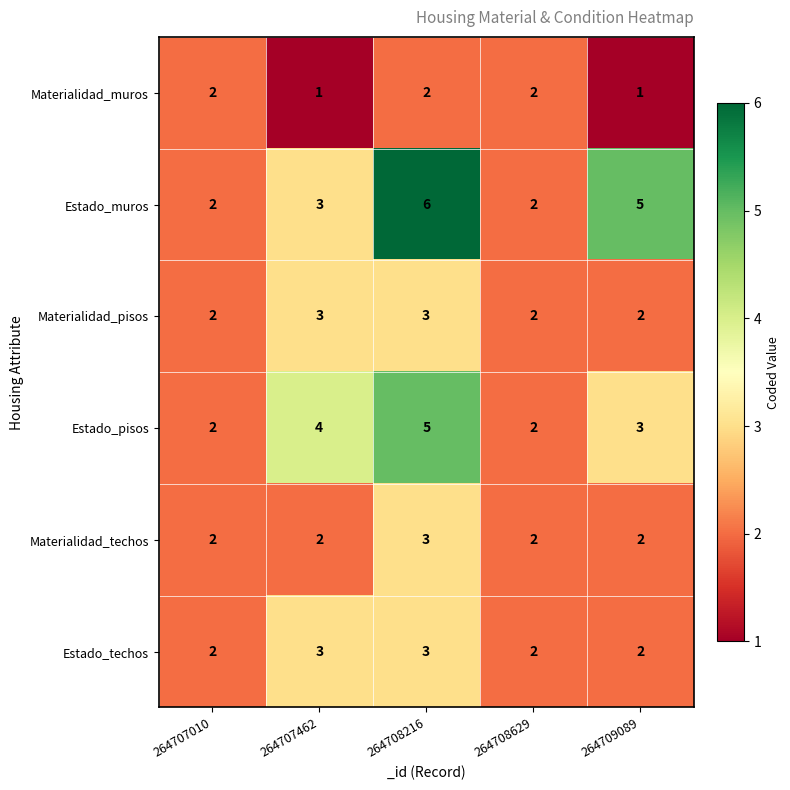

How many Materialidad_muros values are between 1 and 2?

5